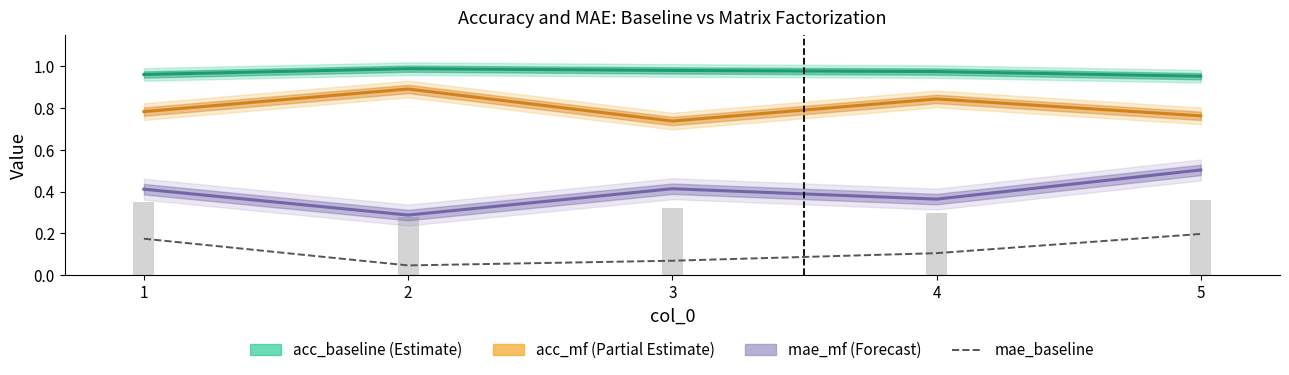

What is the greatest value displayed?

1.0